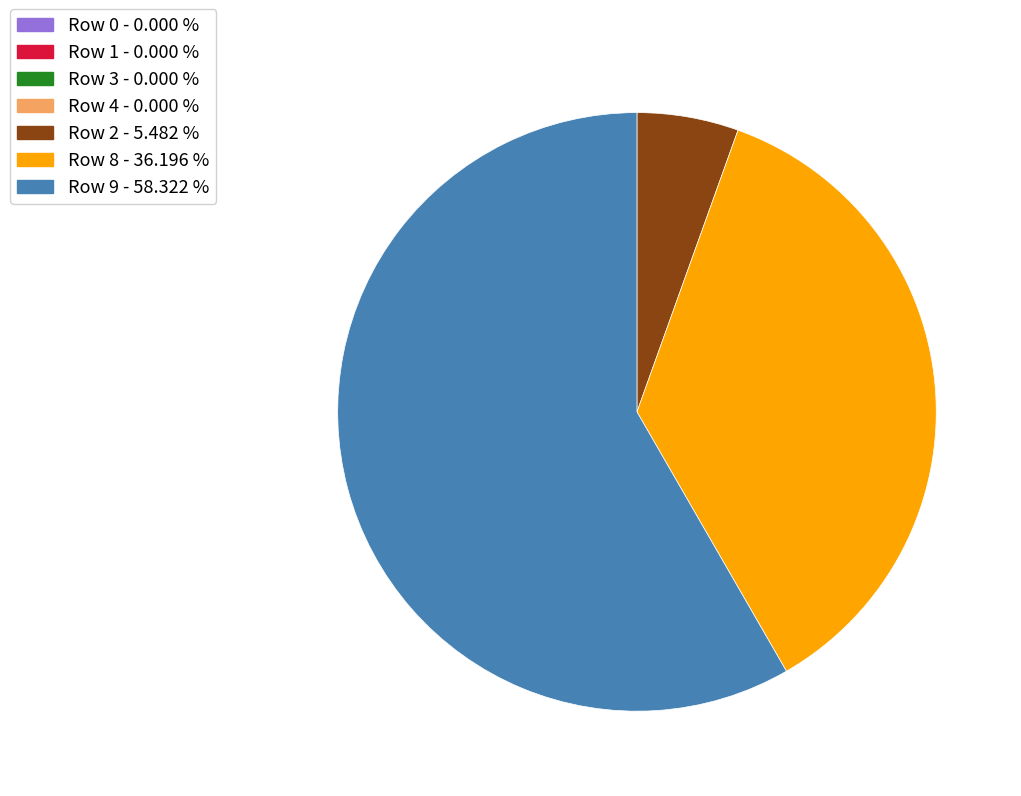

Count the number of slices in the pie.

3